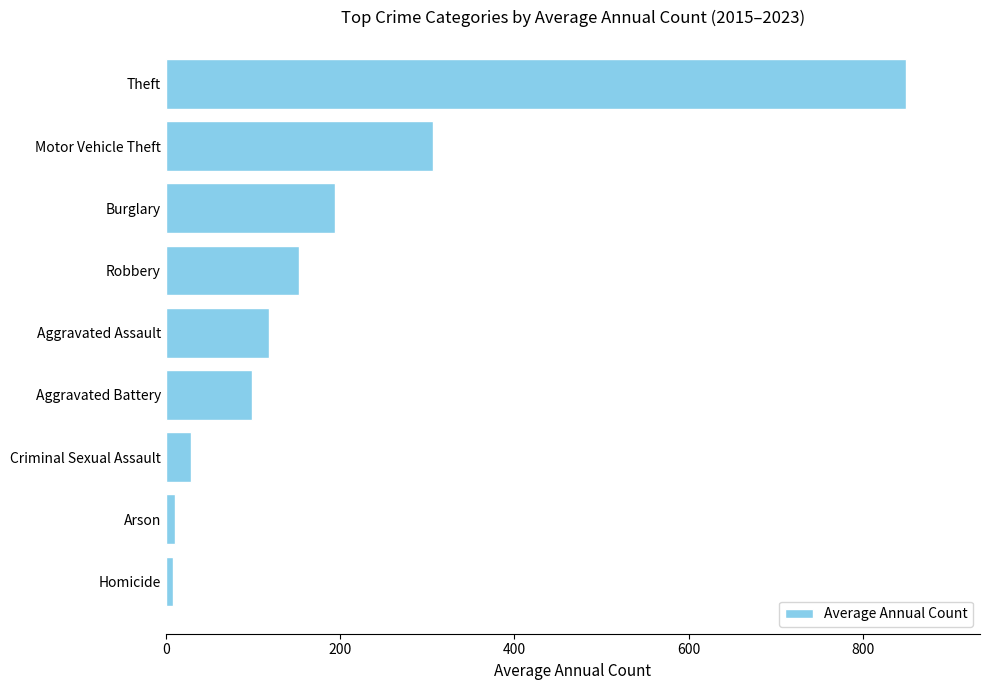

Which label corresponds to the largest value in the chart?

Theft